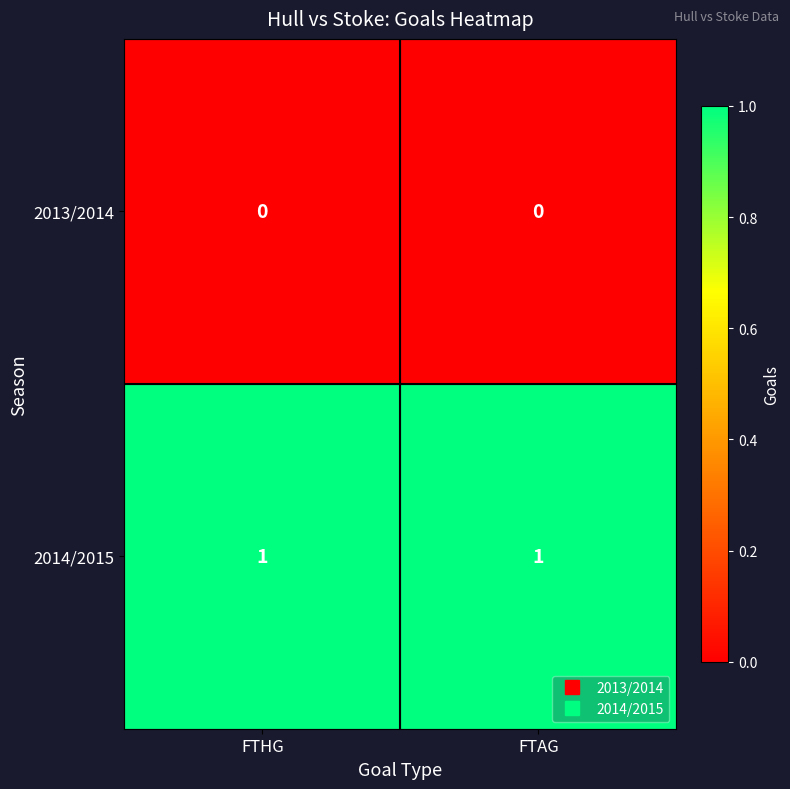

Rank the series at FTHG from lowest to highest value.

2013/2014, 2014/2015